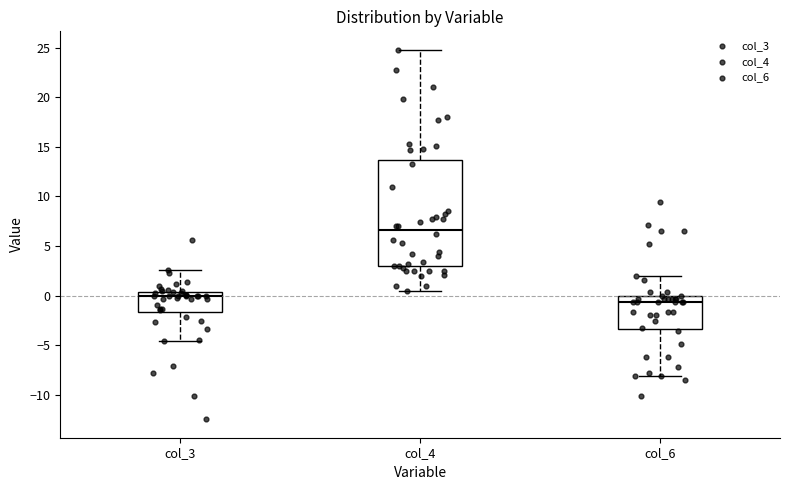

Reading left to right, read every box against the y-axis: the position of its median line, the range the box covers, and the ends of its whiskers. The values are not printed on the chart, so give them approximately, as read against the axis.

col_3: median 0.0, box -1.5 to 0.5, whiskers -4.5 to 2.5
col_4: median 6.5, box 3.0 to 13.5, whiskers 0.5 to 25.0
col_6: median -0.5, box -3.5 to 0.0, whiskers -8.0 to 2.0